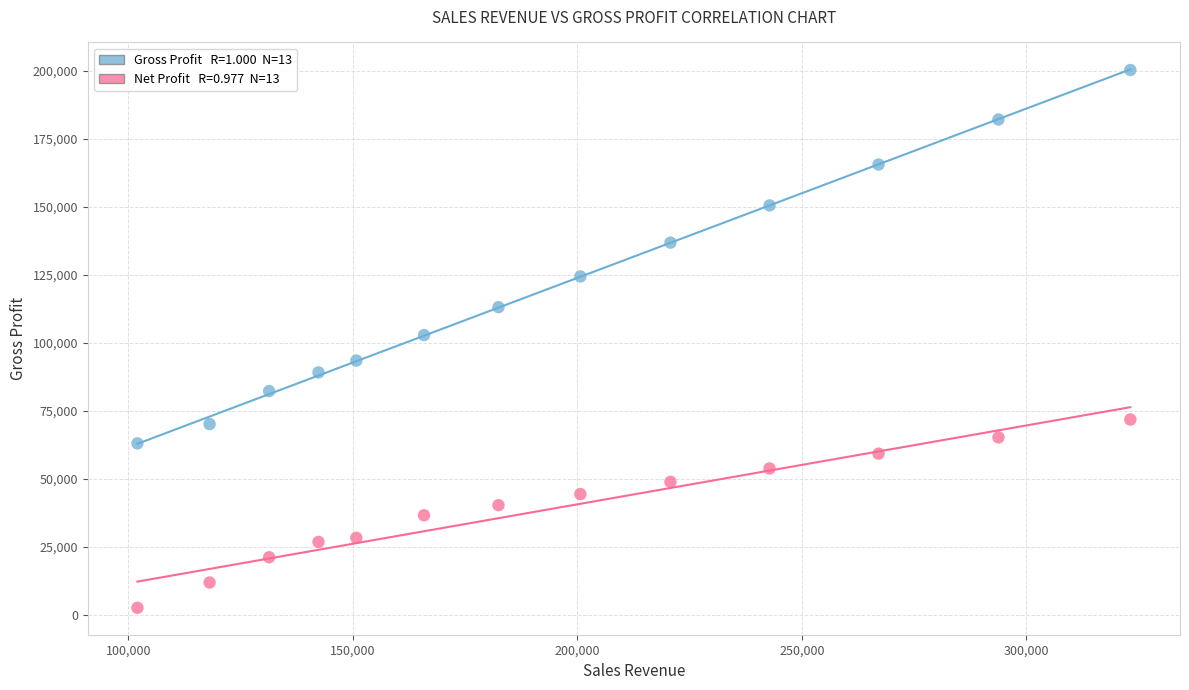

Across all data points, what is the range of Y values (max minus min)?

197905.9